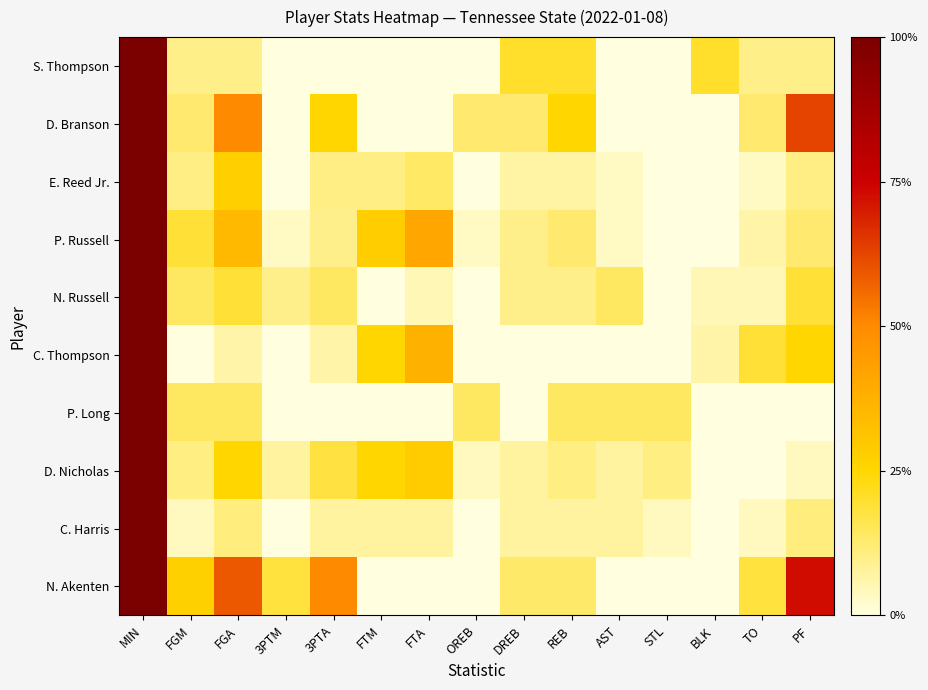

Between STL and AST, which is larger?

STL